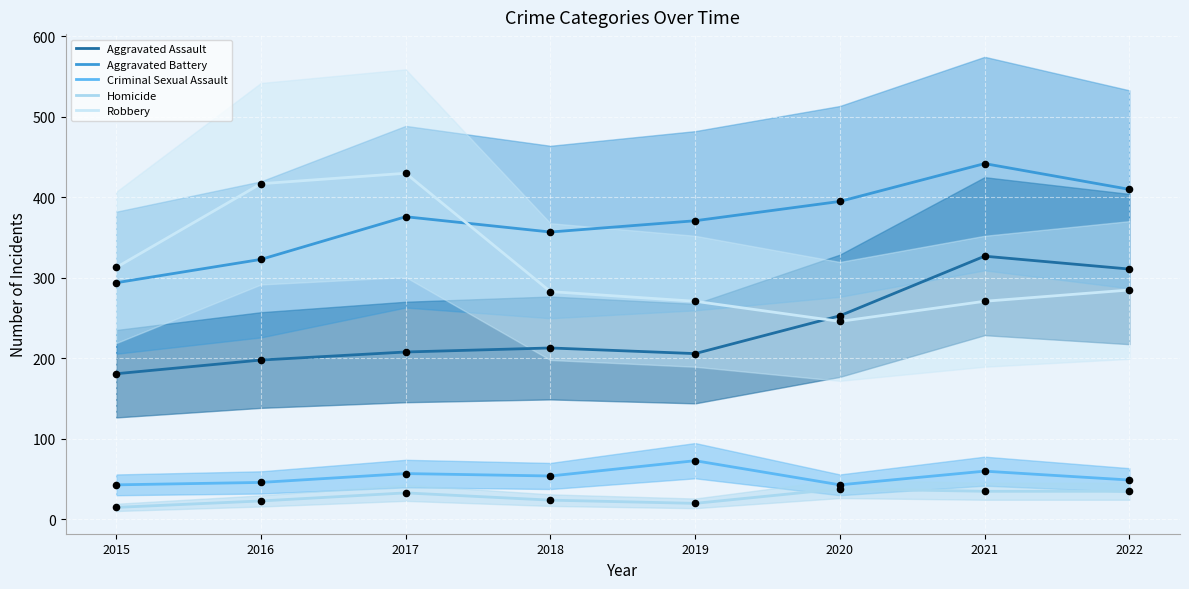

What is the total value across all series at 2015?

846